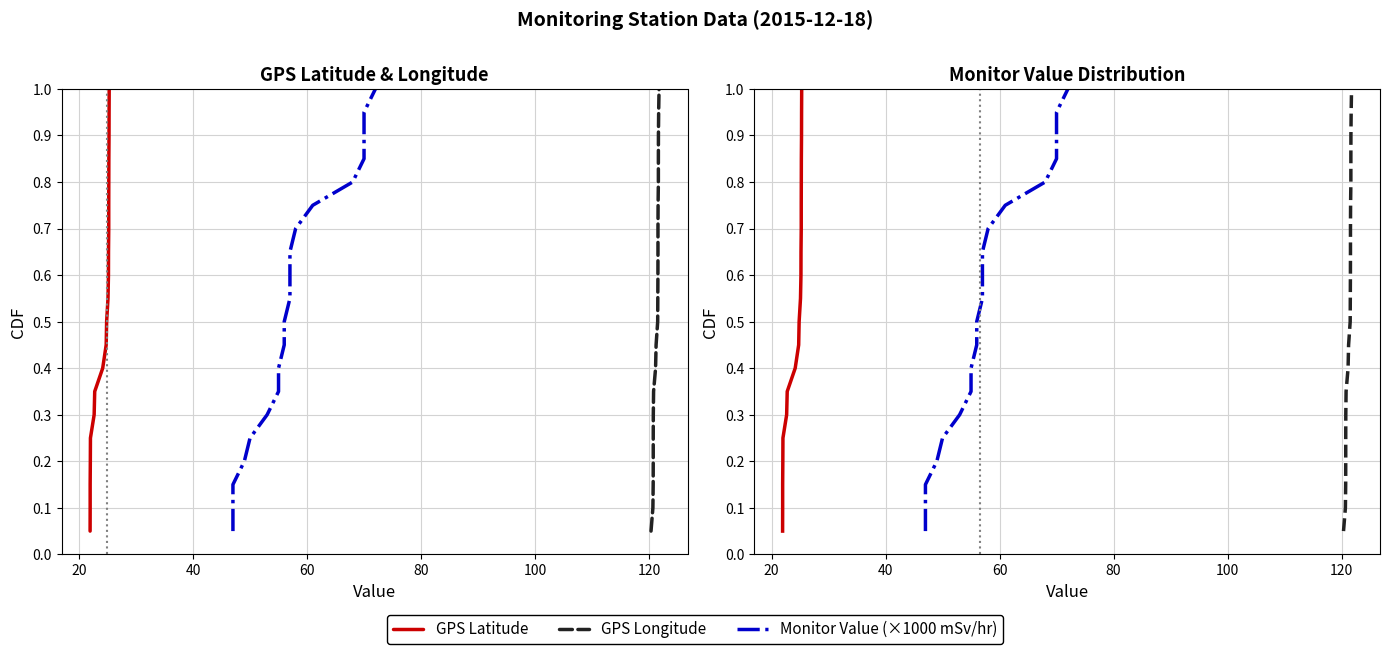

Does the chart display data point markers on the line(s)?

No